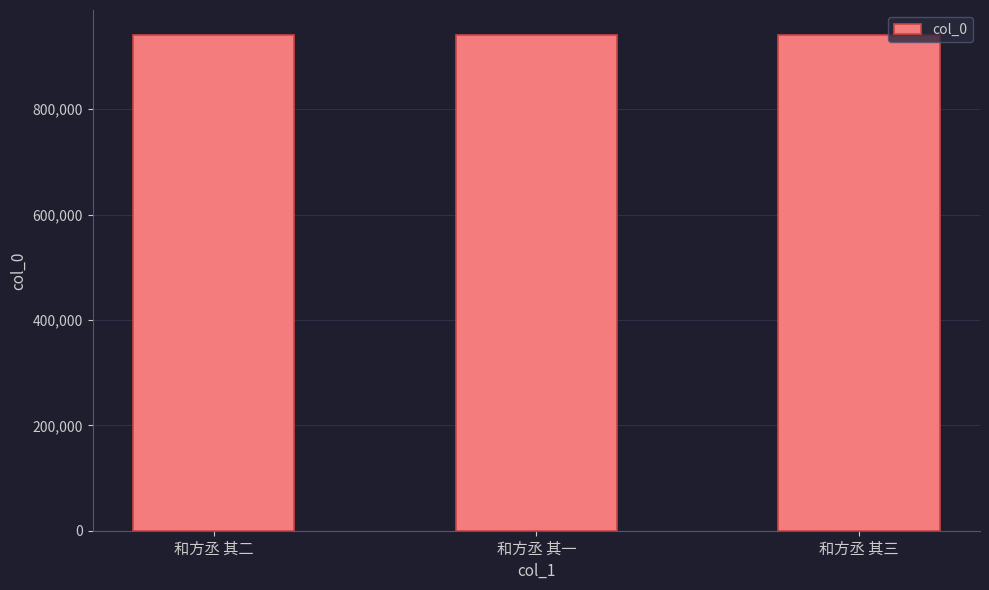

Read the value at 和方丞 其一.

941118